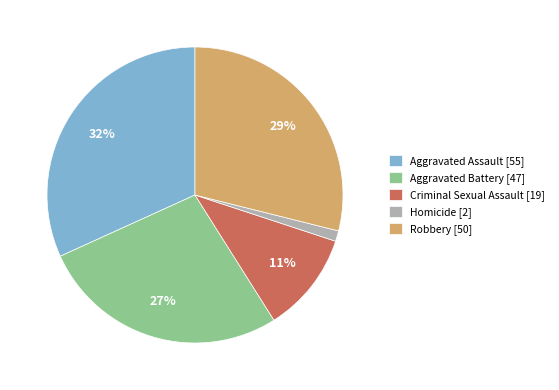

The Aggravated Battery slice represents 16% of the pie. True or false?

False